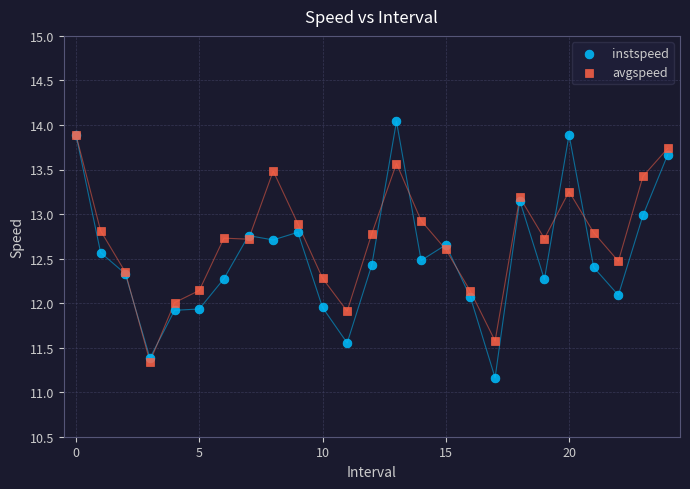

Which series reaches the maximum Y coordinate?

instspeed